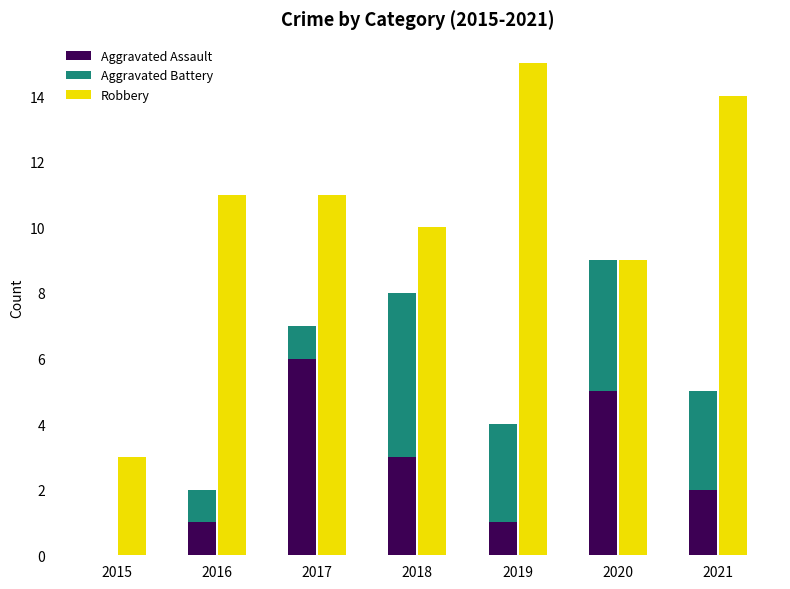

At which category is the sum across all series the highest?

2019